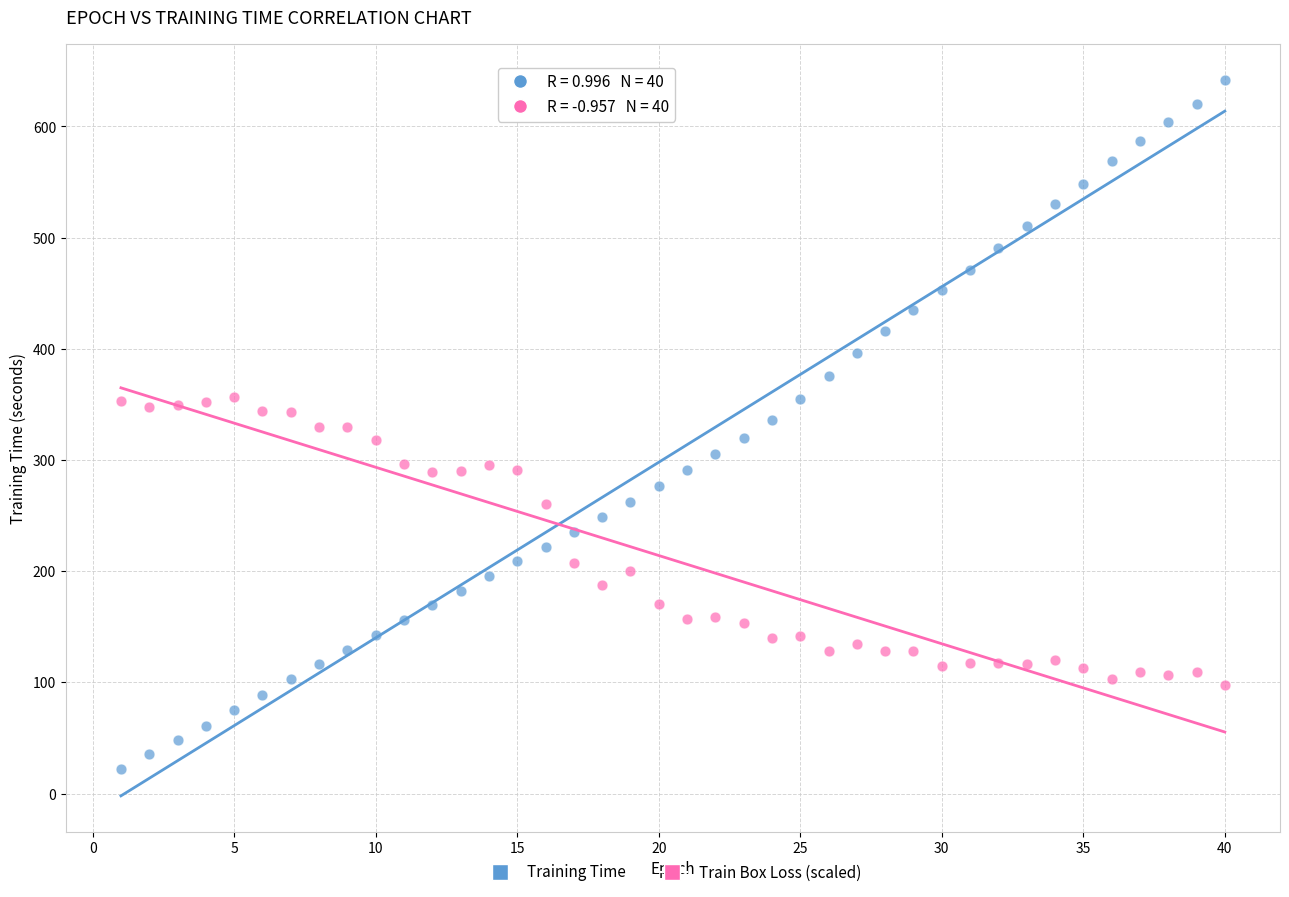

Which series has the widest spread of Y values?

Training Time